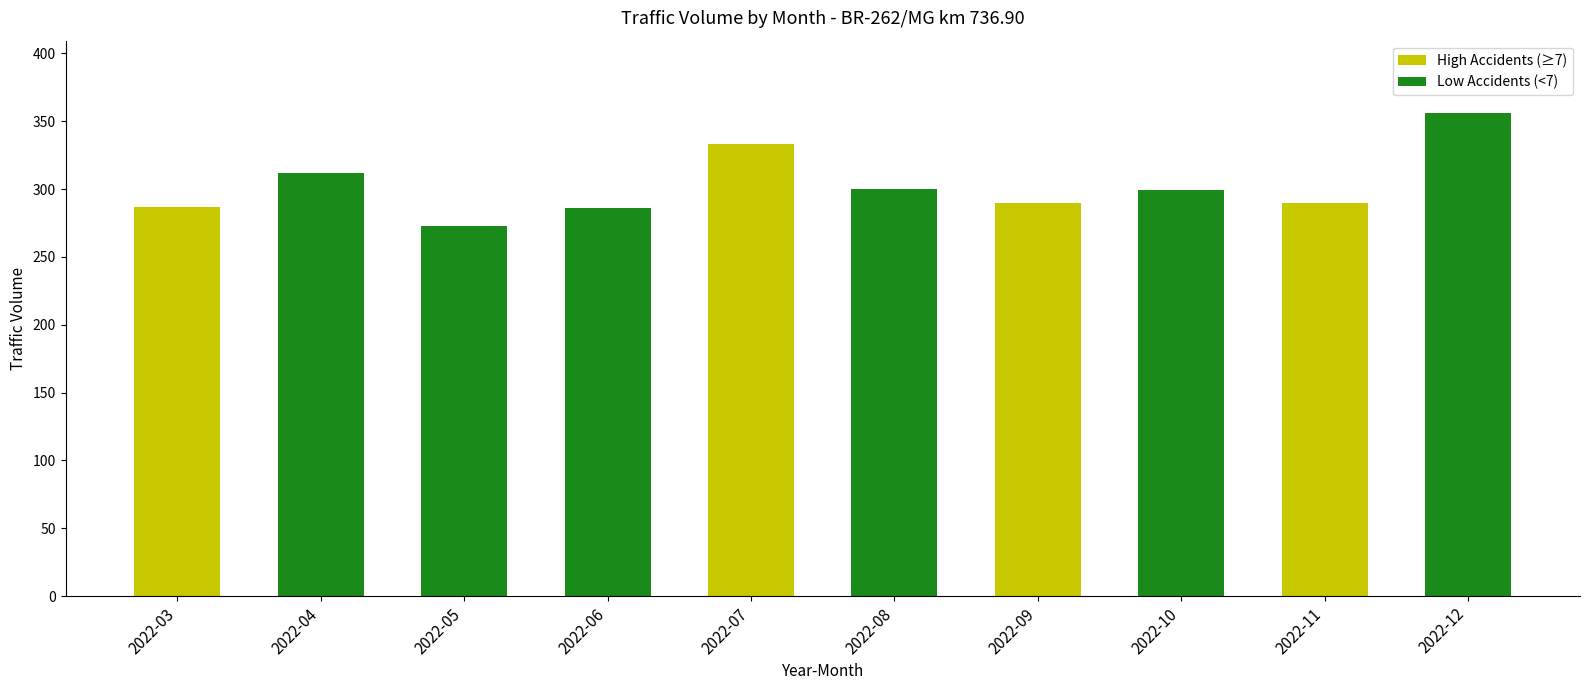

The value at 2022-12 is 566. True or false?

False